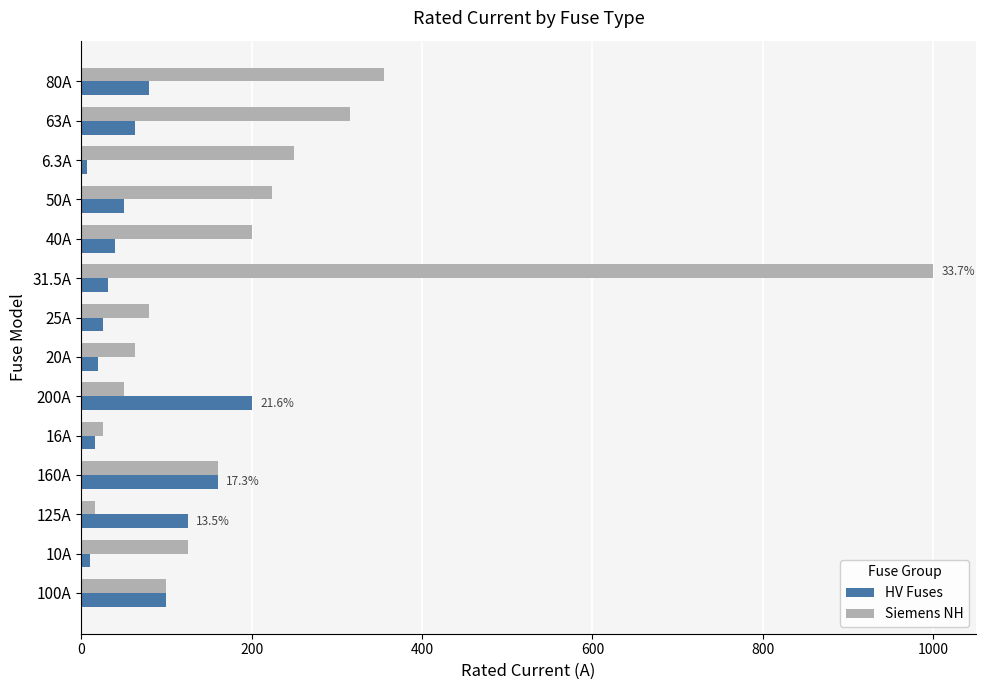

Which series has the largest range (max minus min)?

Siemens NH